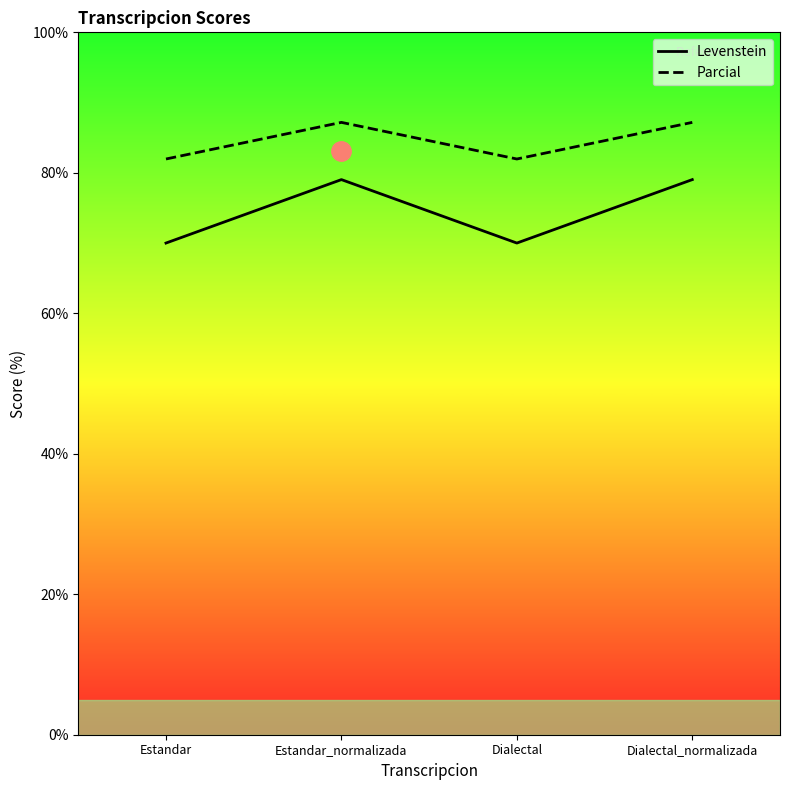

True or false: Levenstein and Parcial cross at least once.

False